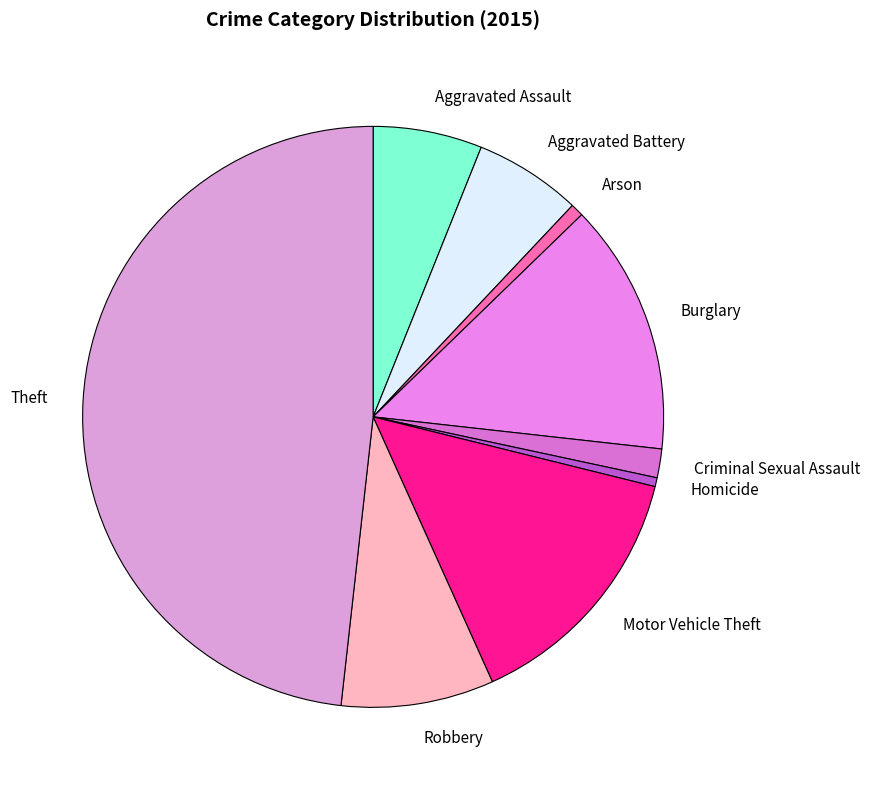

Which slice is the largest?

Theft